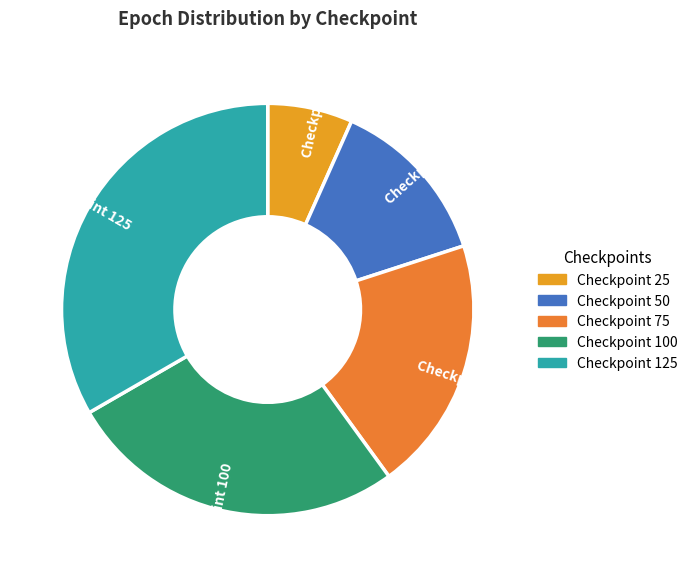

Which category has the biggest portion of the pie?

Checkpoint 125